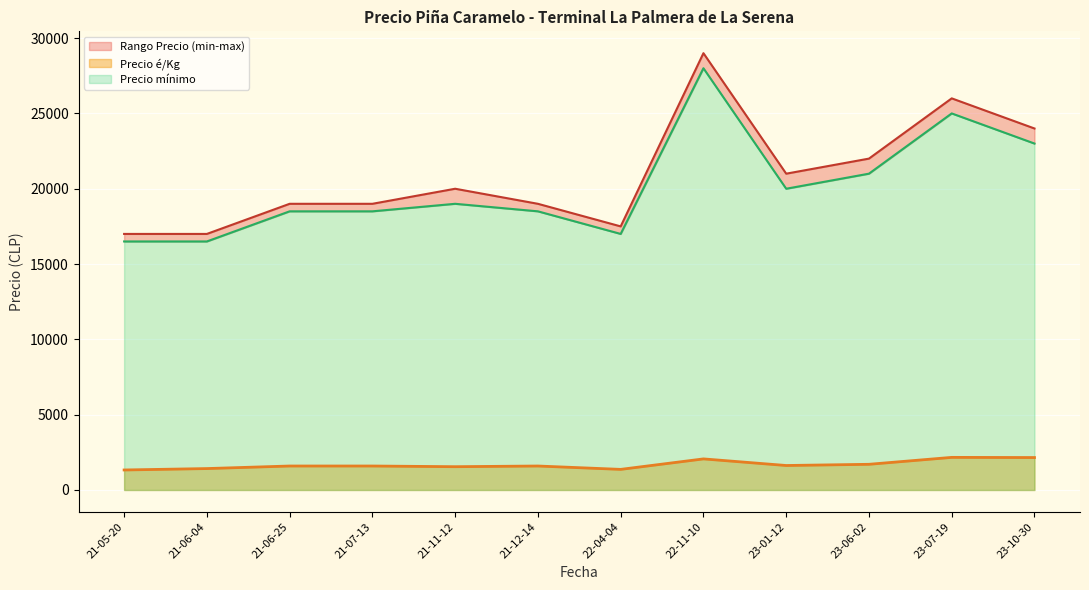

The value of Precio é/Kg at 2022-04-04 is 1503. True or false?

False